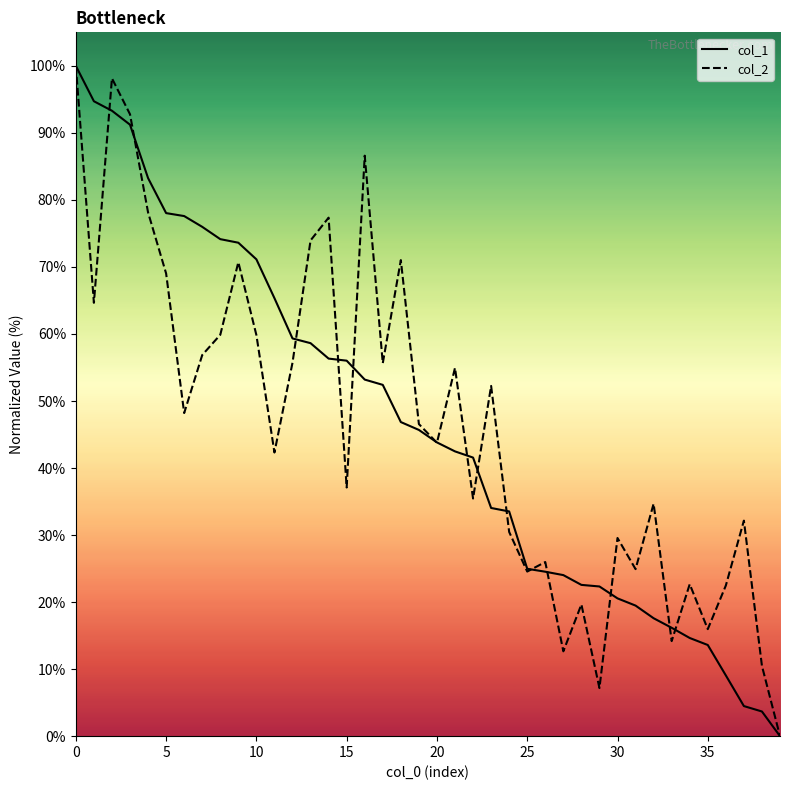

Between 26 and 36, which series saw the biggest shift?

col_1